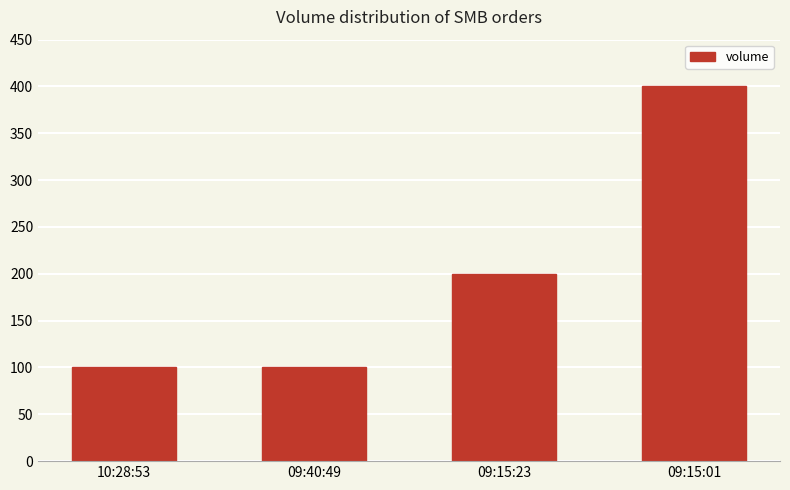

Reading left to right, list all the values displayed in this chart.

10:28:53=100	09:40:49=100	09:15:23=200	09:15:01=400